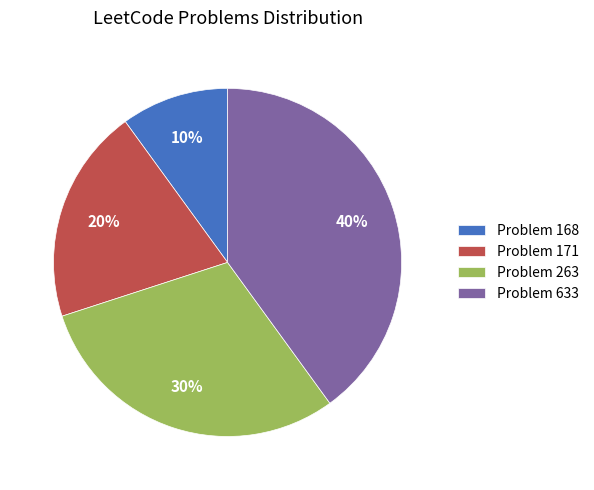

Do Problem 263 and Problem 168 together represent more than half of the pie?

No